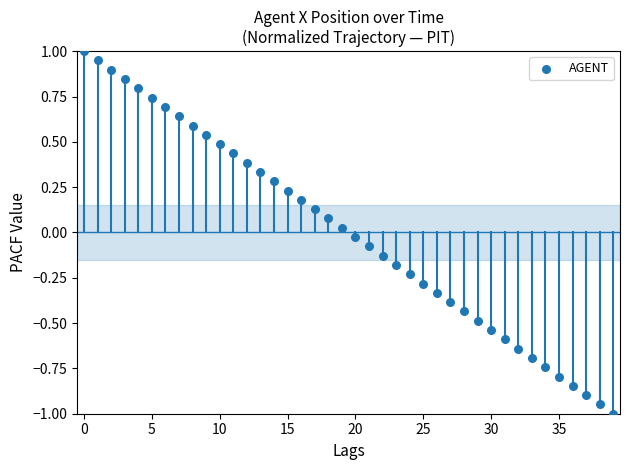

What is the range of Y values (max minus min)?

2.0